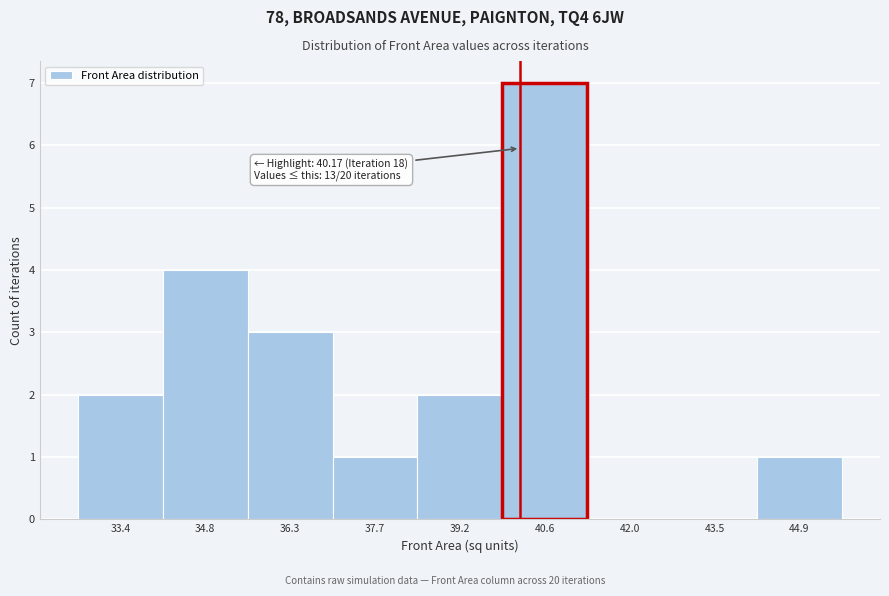

Which range on the x-axis has the tallest bar?

39.8 to 41.4